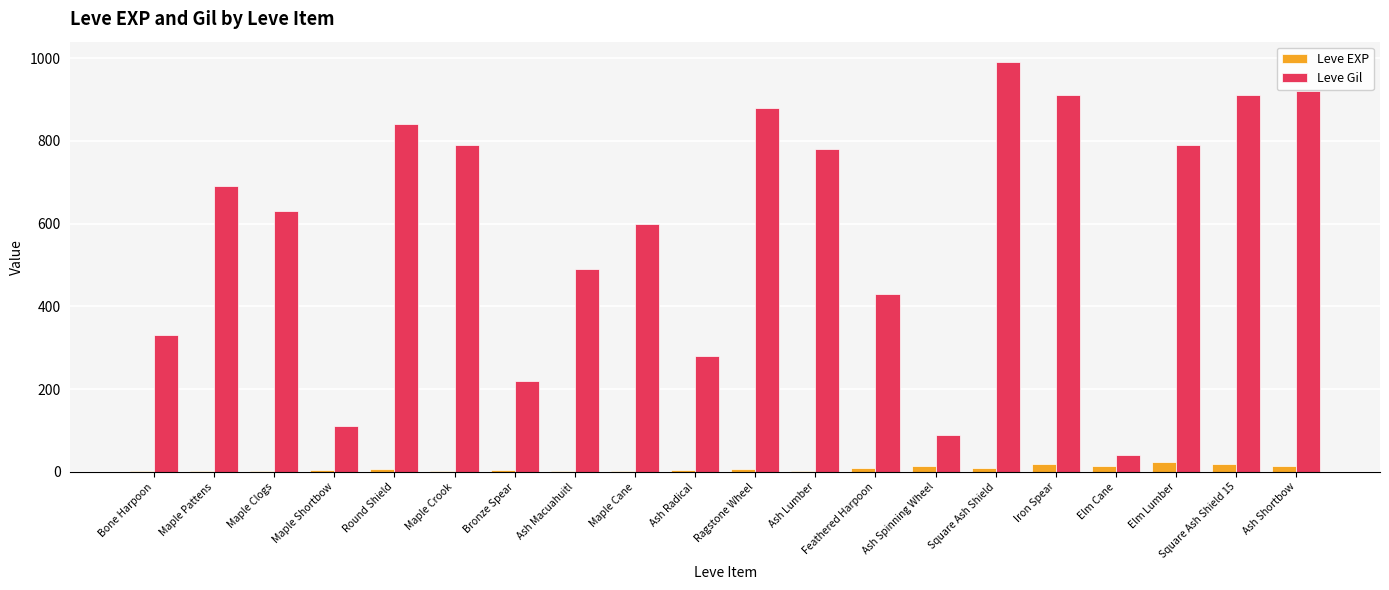

What is the sum of the Leve Gil values at Bronze Spear and Square Ash Shield 15?

1130